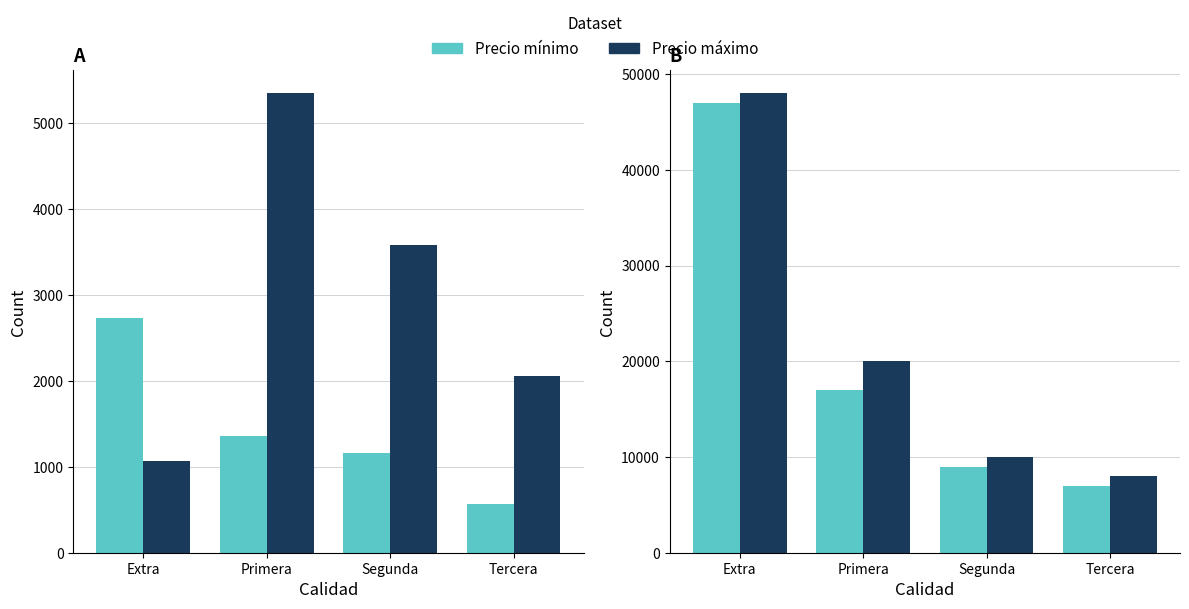

How many groups of bars are there?

4